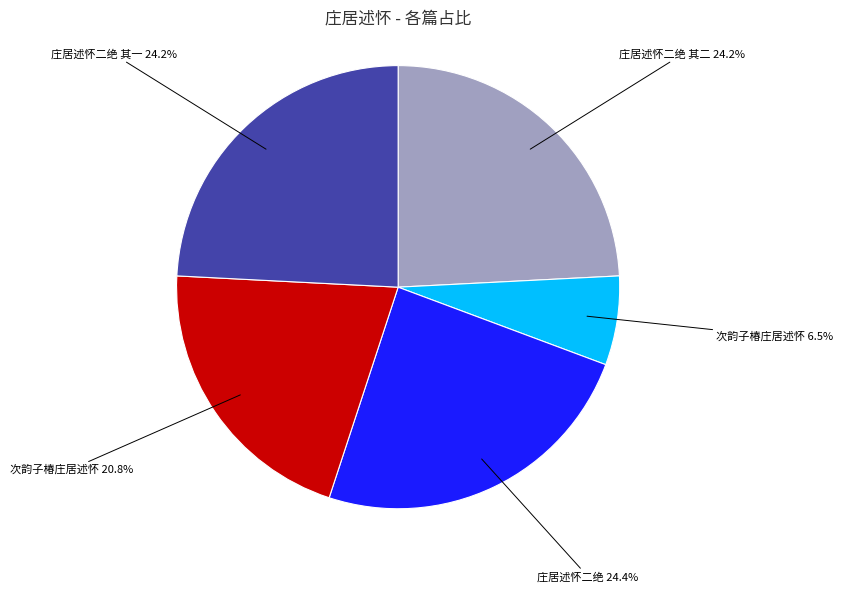

Is there a majority slice in this chart?

No